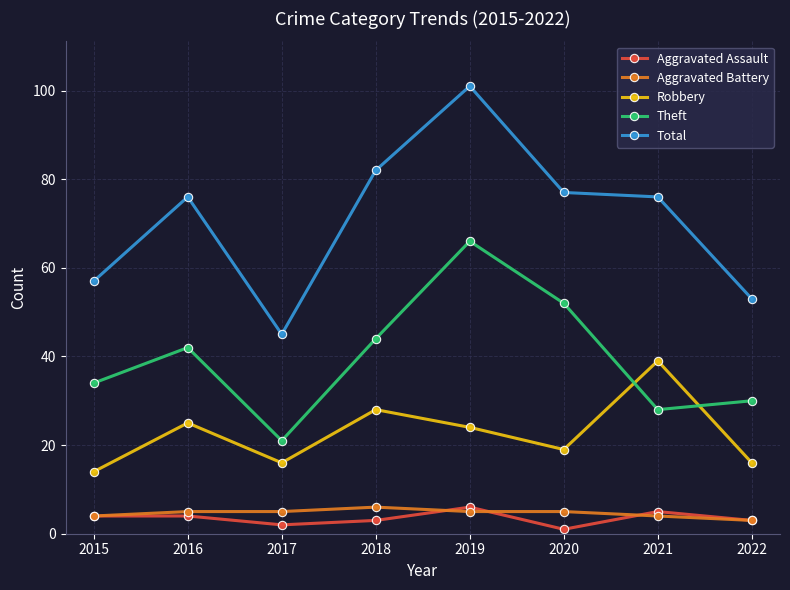

The value of Aggravated Battery at 2016 is 5. True or false?

True